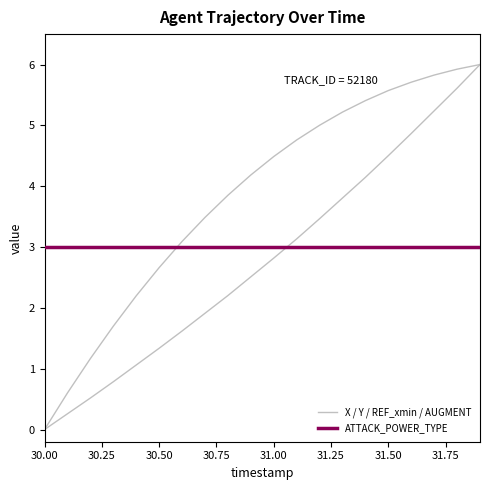

Does the chart display data point markers on the line(s)?

No